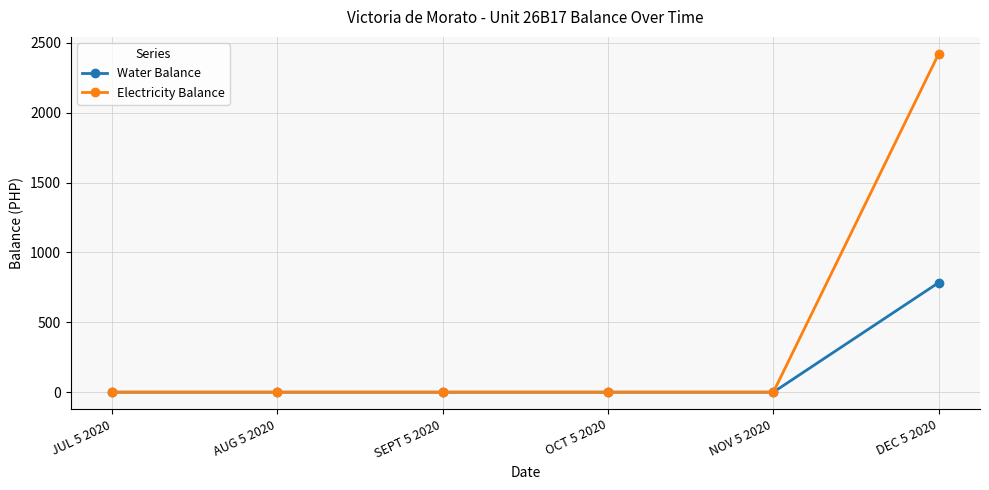

At which category is the sum across all series the highest?

DEC 5 2020